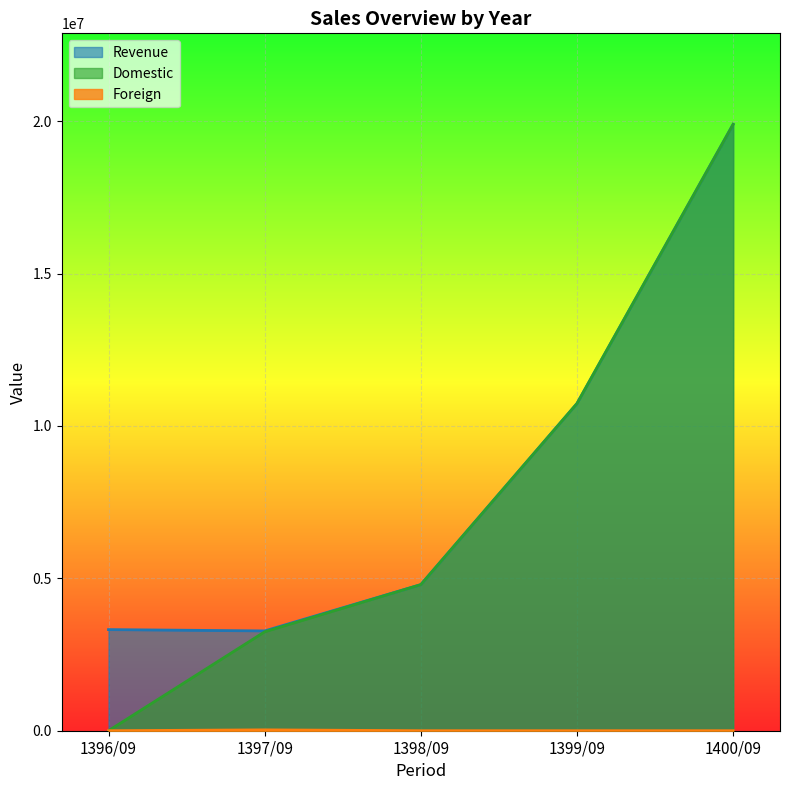

True or false: Foreign and Domestic intersect in this chart.

False